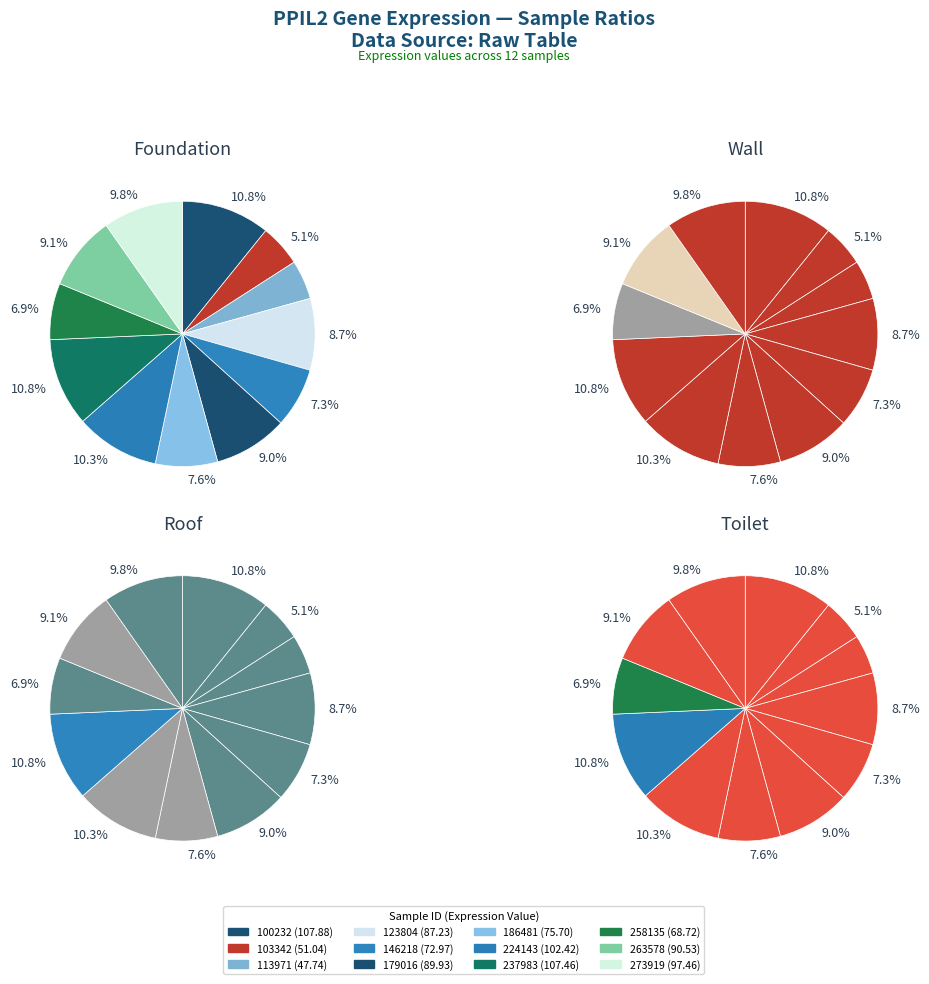

What percentage is the 273919 slice, to the nearest percent?

10%